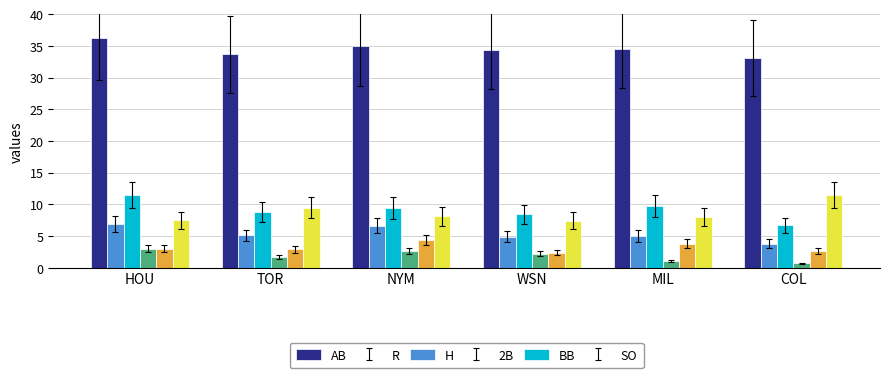

At how many categories does at least one series exceed 17?

6